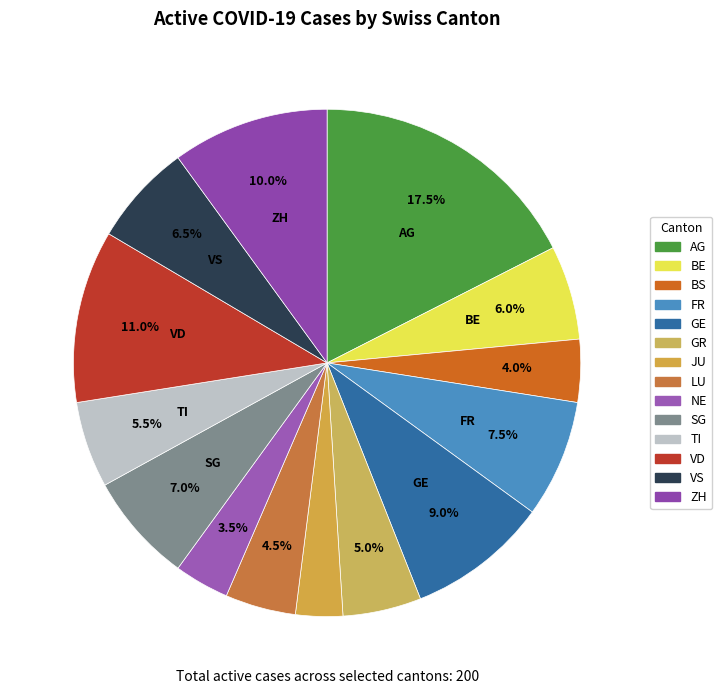

Is the sum of LU and JU greater than half?

No